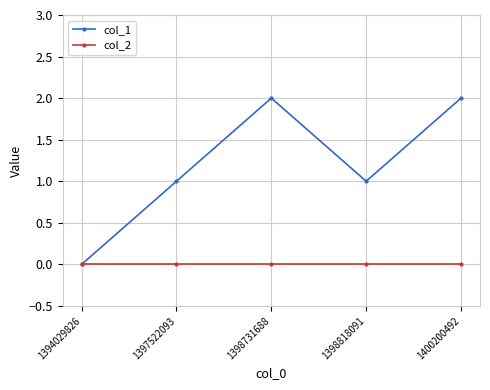

How many interior local peaks does the col_1 series have?

1